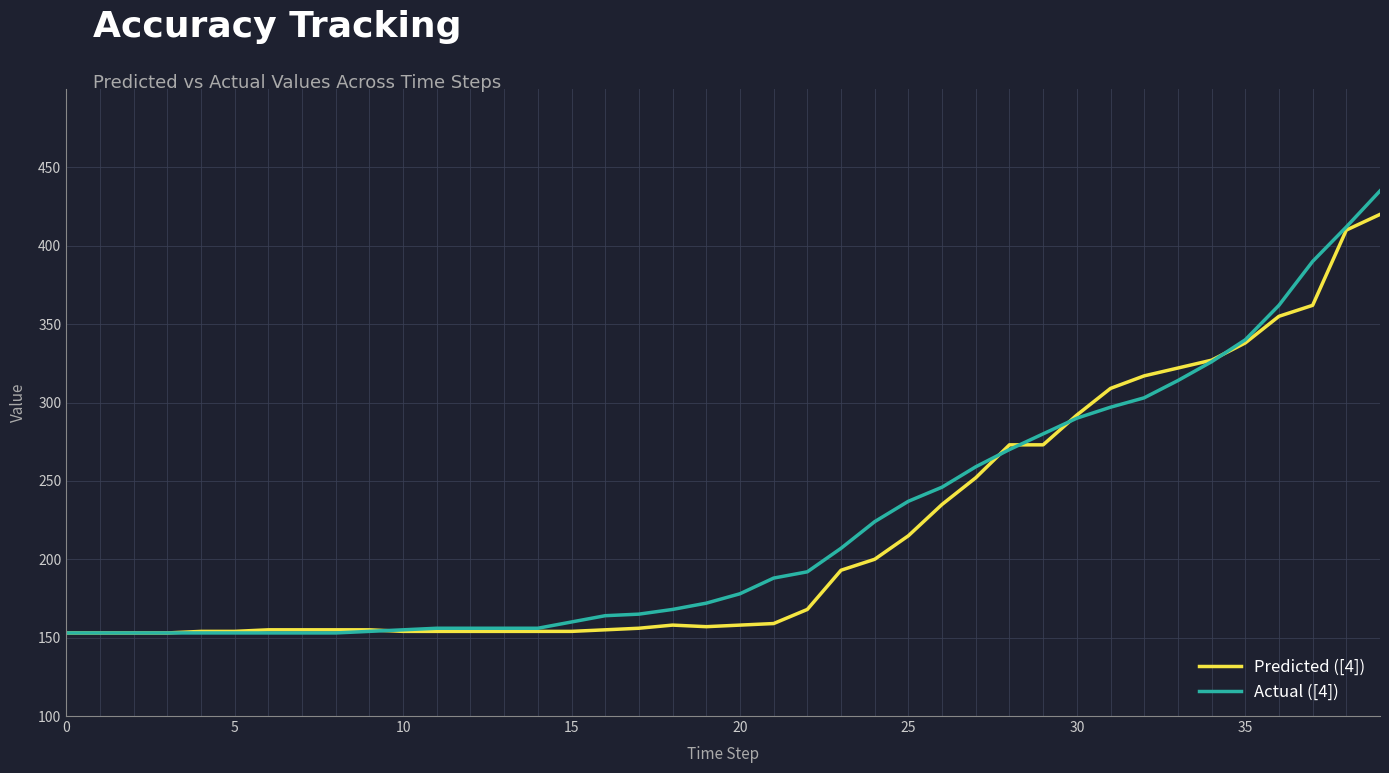

Which series has the largest range (max minus min)?

Actual ([4])